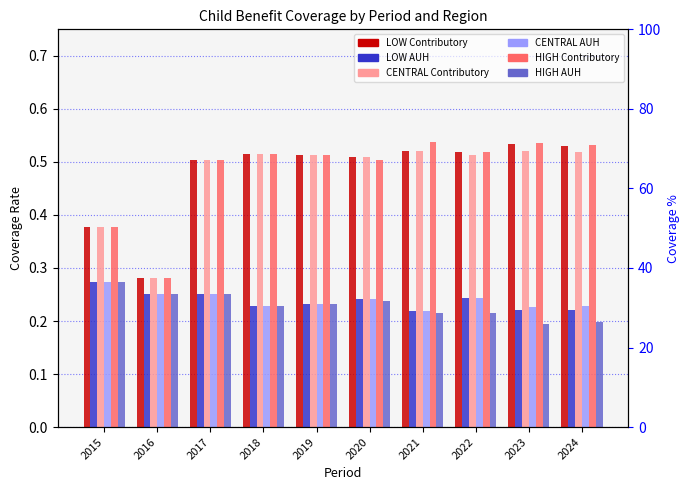

At how many categories does at least one series exceed 0?

10